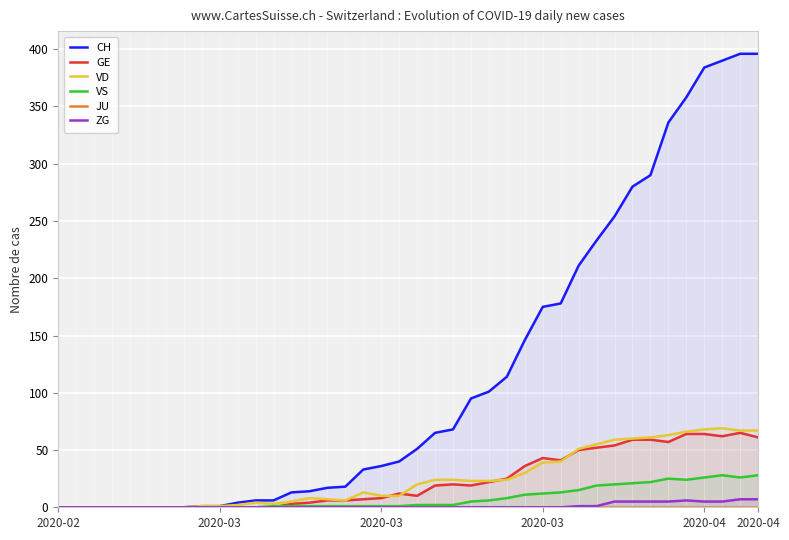

Between 2020-03 and 8, which series saw the biggest shift?

CH